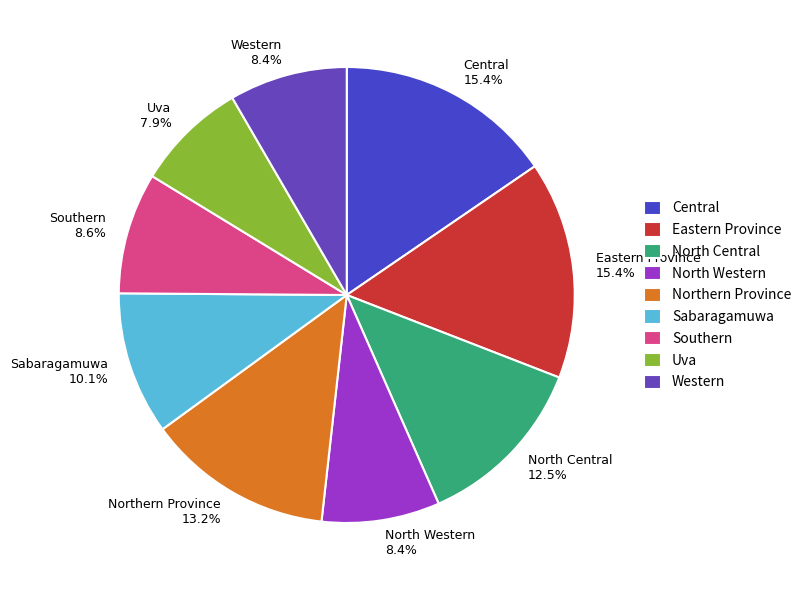

To the nearest percent, what portion does Western represent?

8%